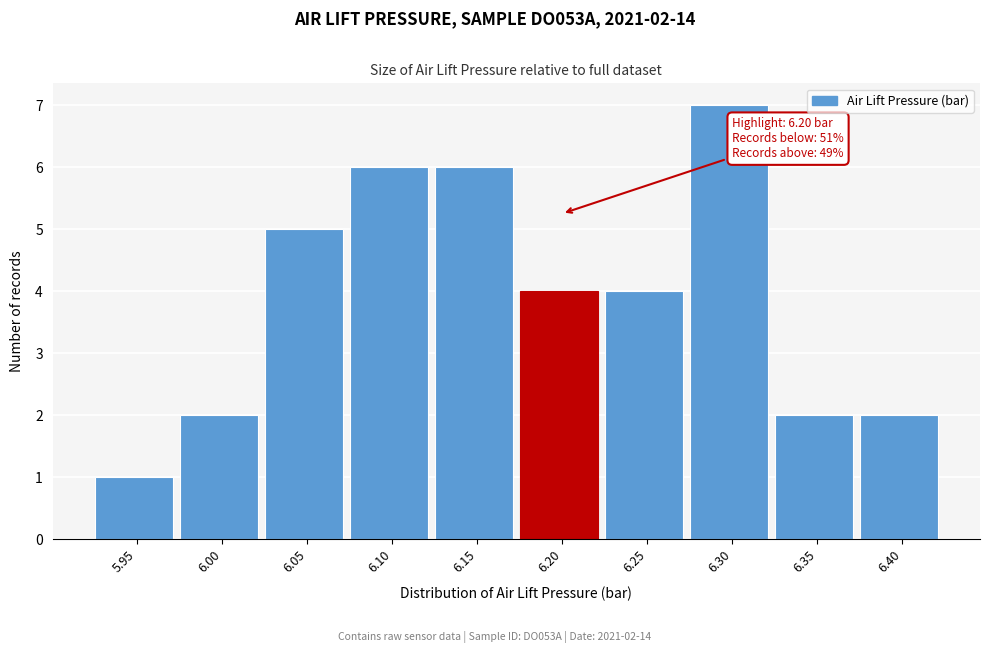

Reading left to right, extract all data points from this chart.

5.95=1	6.00=2	6.05=5	6.10=6	6.15=6	6.20=4	6.25=4	6.30=7	6.35=2	6.40=2